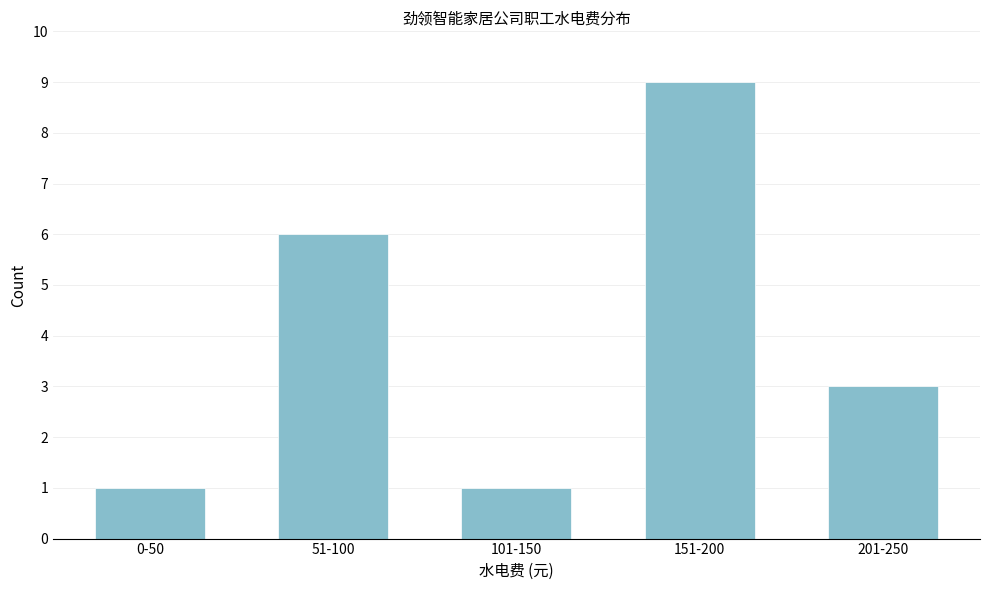

Reading right to left, transcribe all the data shown in this chart.

3	9	1	6	1